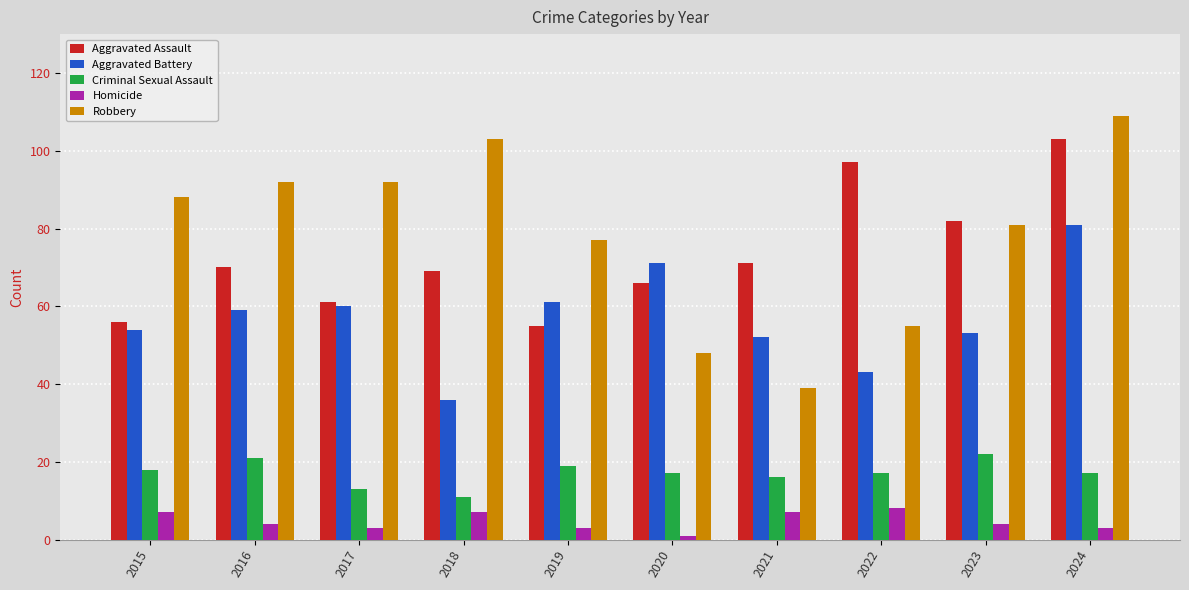

Is it true that Aggravated Assault equals 92 at 2016?

False